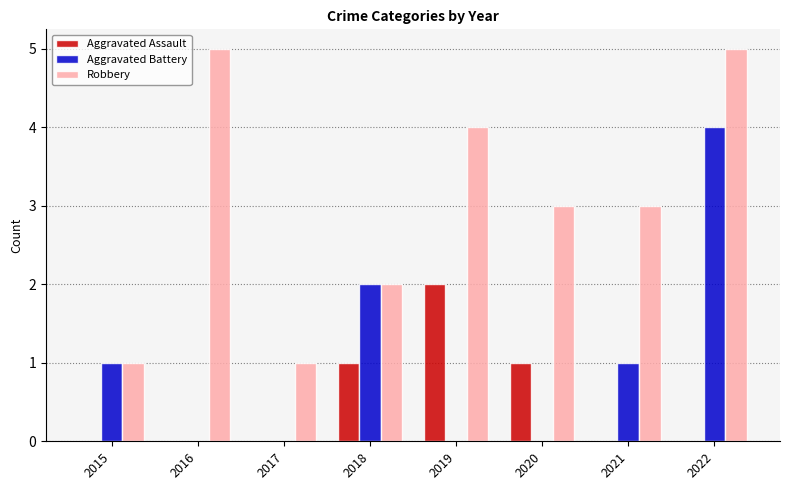

Is it true that Aggravated Assault equals 2 at 2019?

True